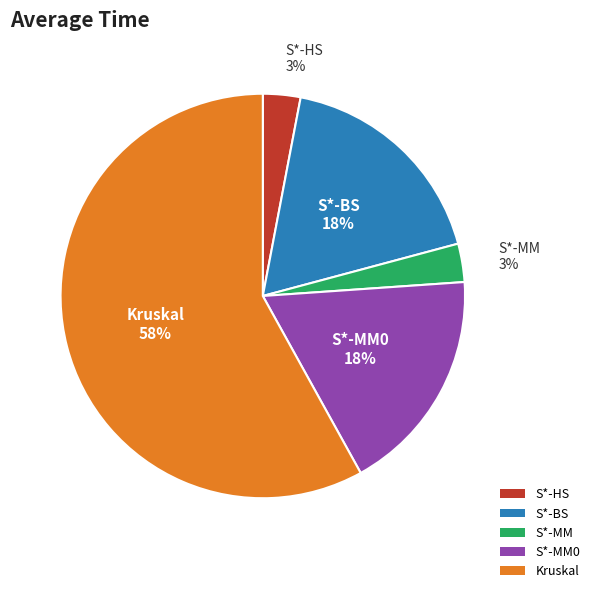

To the nearest percent, what percentage of the pie is S*-BS?

18%